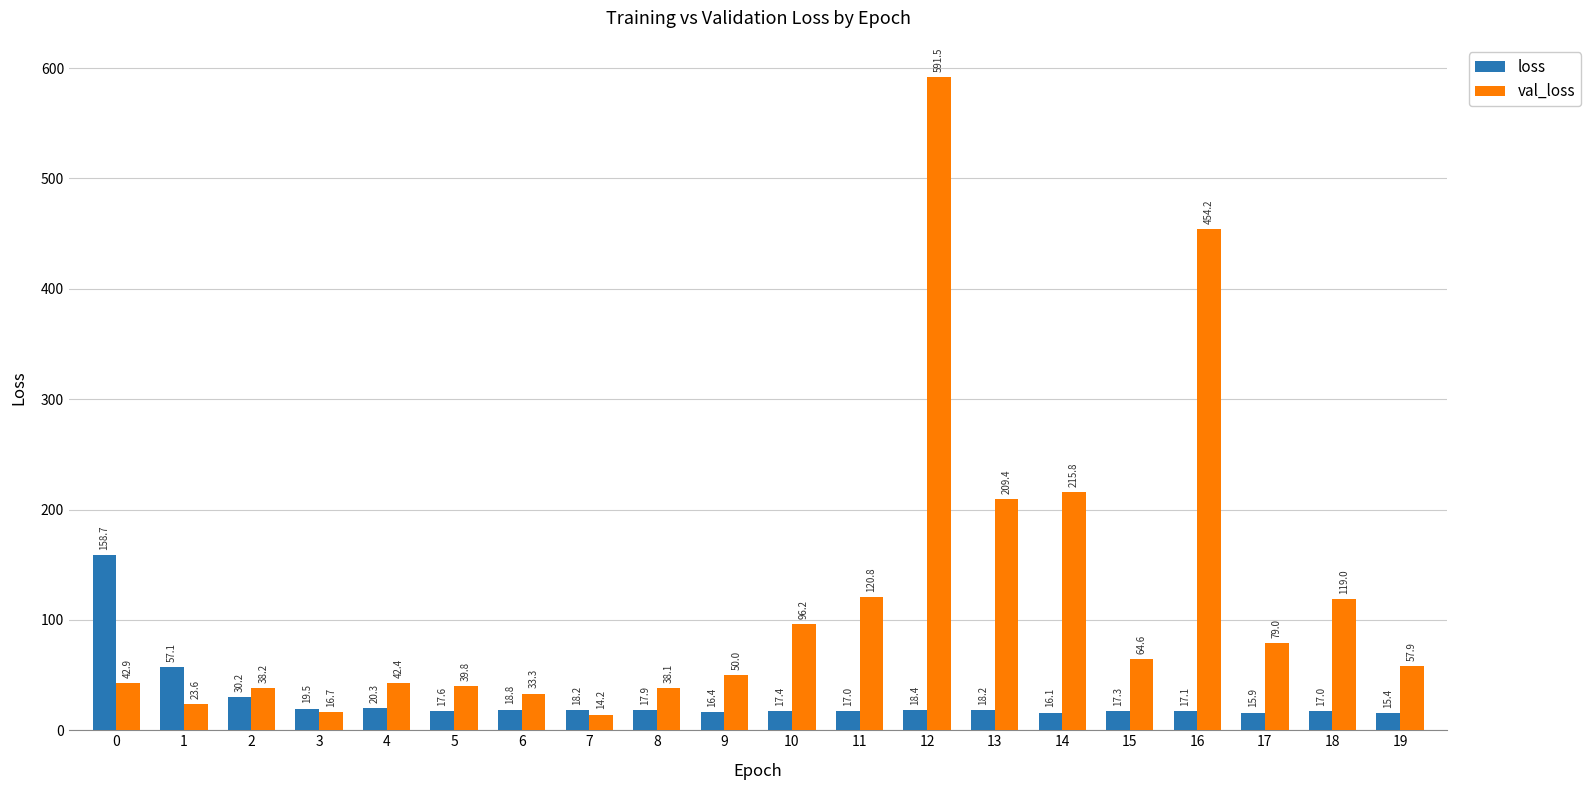

True or false: val_loss has a value of 89.5 at 9.

False